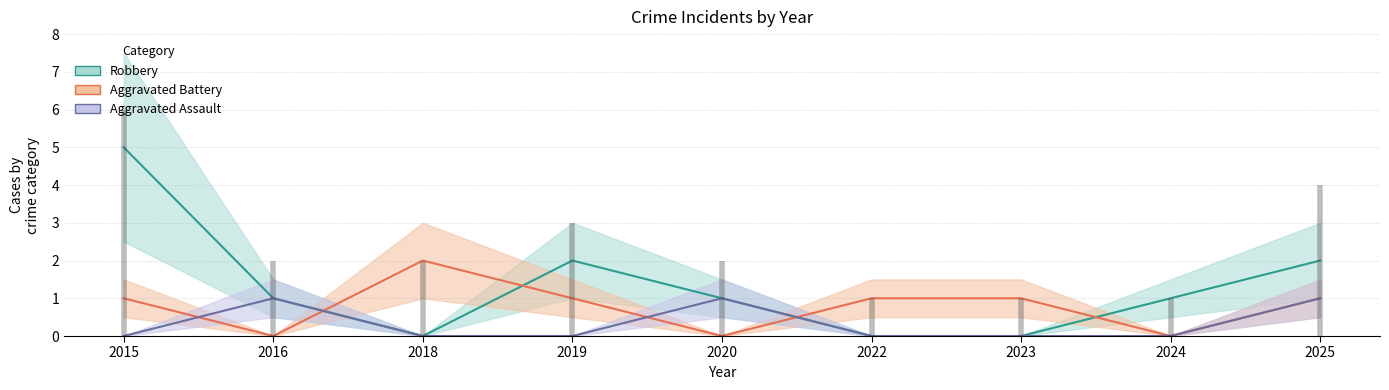

What is the value of the Aggravated Battery point at the 4th from the left?

1